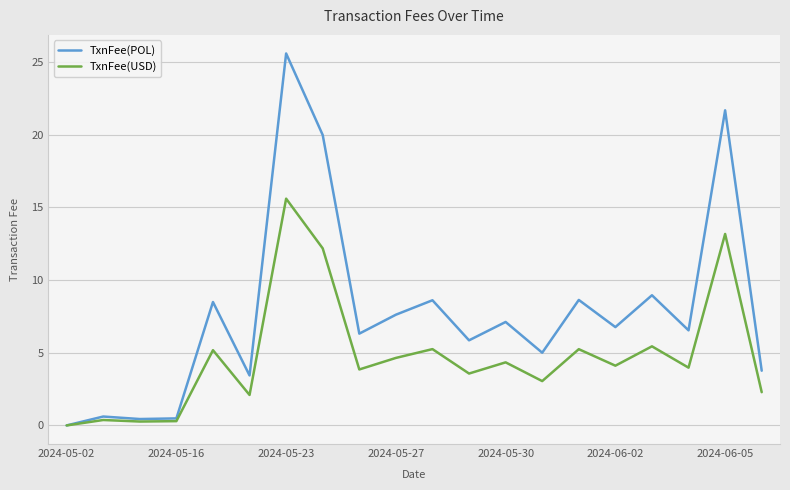

List the series in order of their peak value, highest first.

TxnFee(POL), TxnFee(USD)